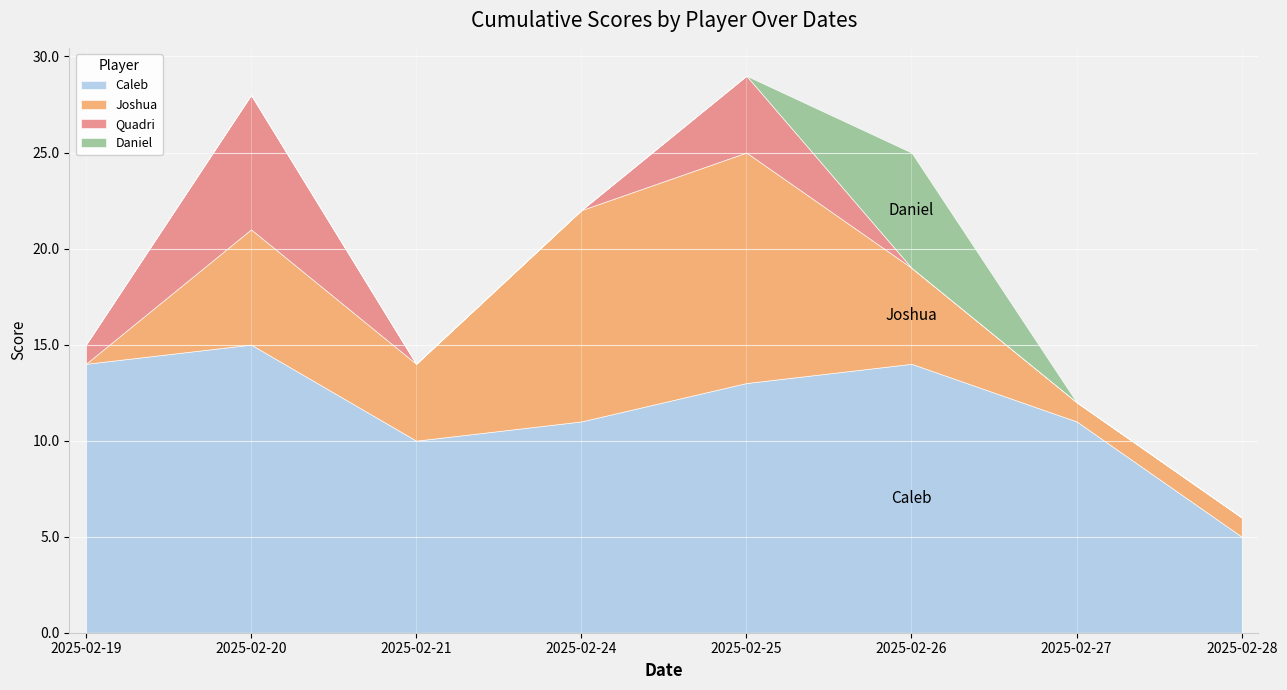

What are all the series names shown in the legend?

Caleb, Joshua, Quadri, Daniel